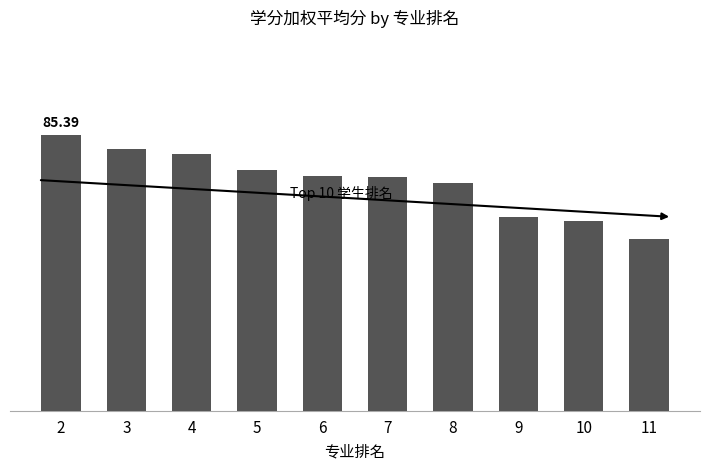

List the labels in order of value, smallest first.

11, 10, 9, 8, 7, 6, 5, 4, 3, 2